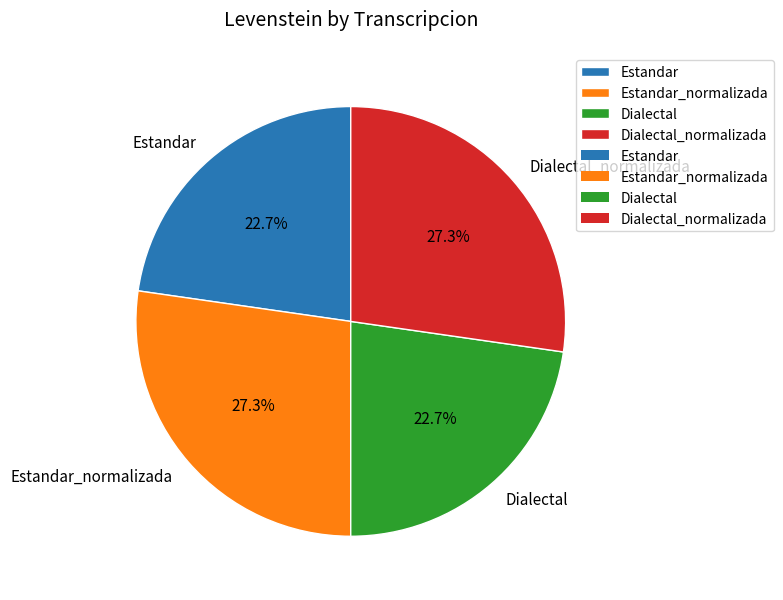

What percentage do Estandar_normalizada and Dialectal together represent?

50.0%